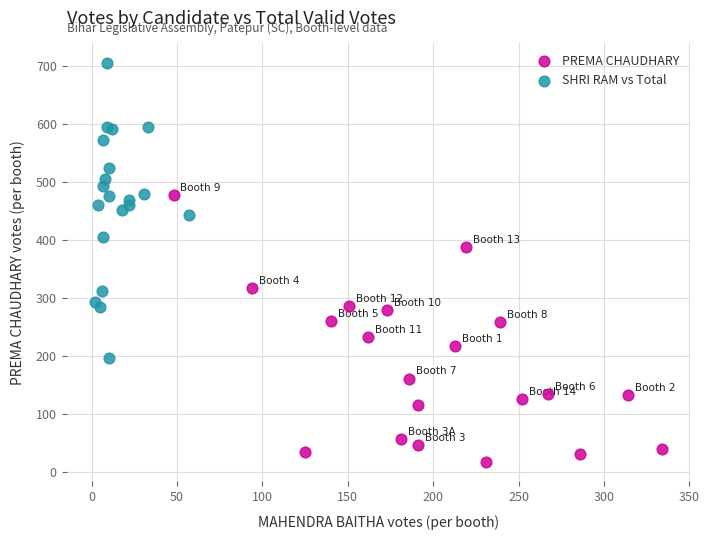

Which series contains the lowest Y value?

PREMA CHAUDHARY